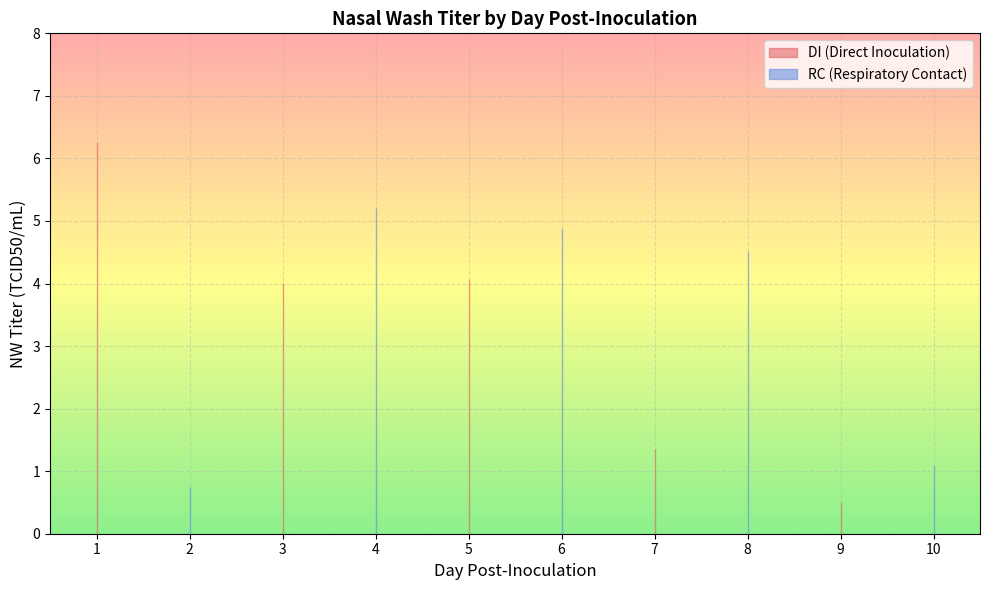

At which category does DI (Direct Inoculation) reach its first local valley?

2